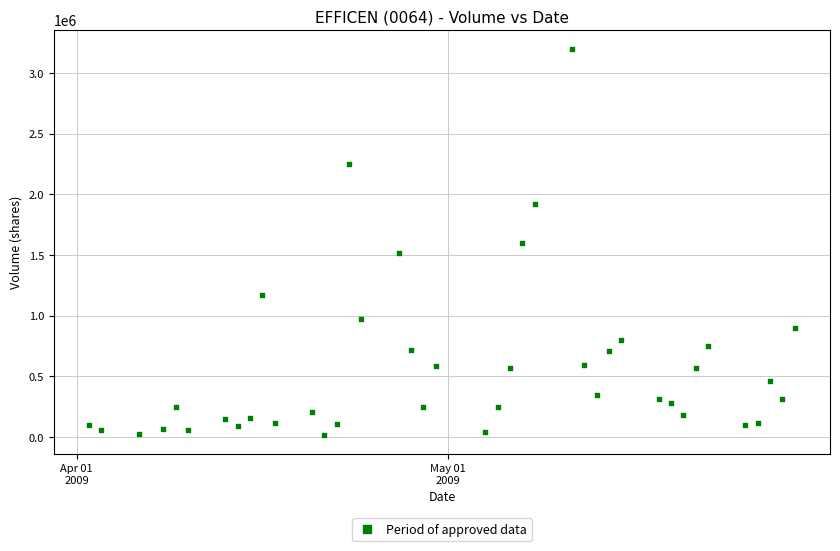

What is the range of Y values (max minus min)?

3178000